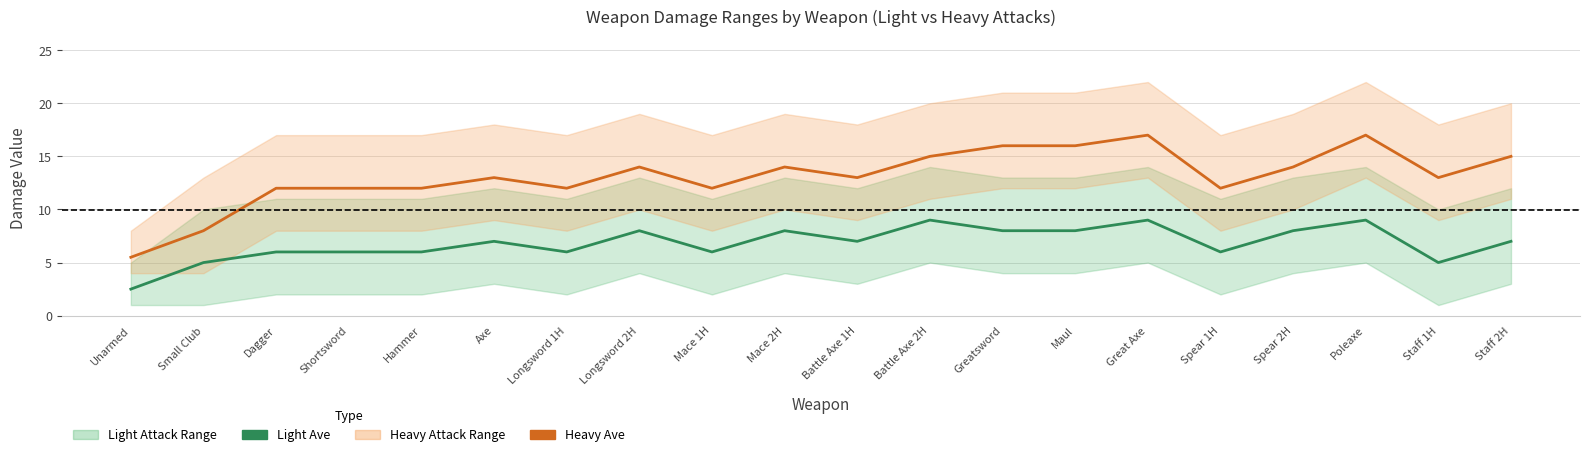

True or false: Light Ave and Heavy Ave cross at least once.

False